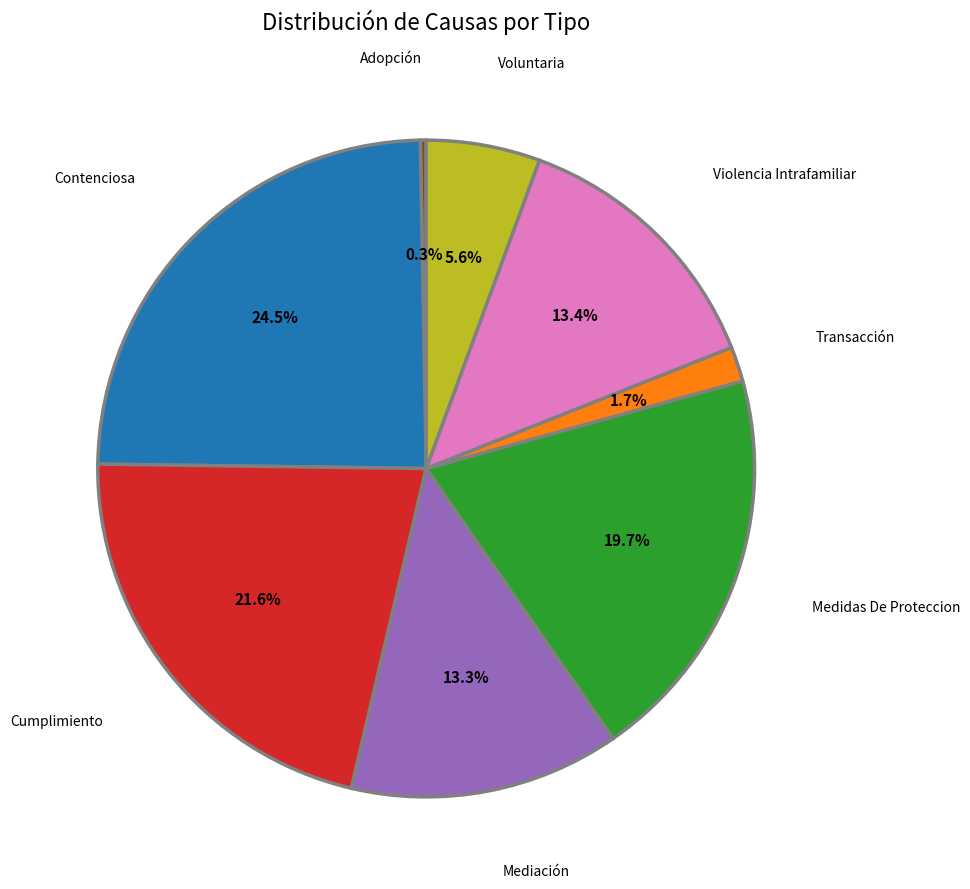

To the nearest percent, what is the combined percentage of Adopción and Violencia Intrafamiliar?

14%